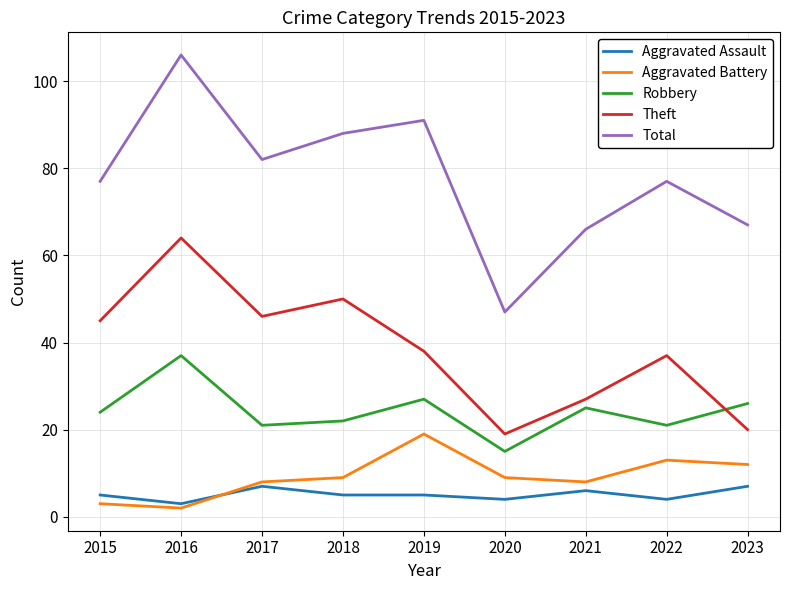

Rank the series by their maximum value, from lowest to highest.

Aggravated Assault, Aggravated Battery, Robbery, Theft, Total